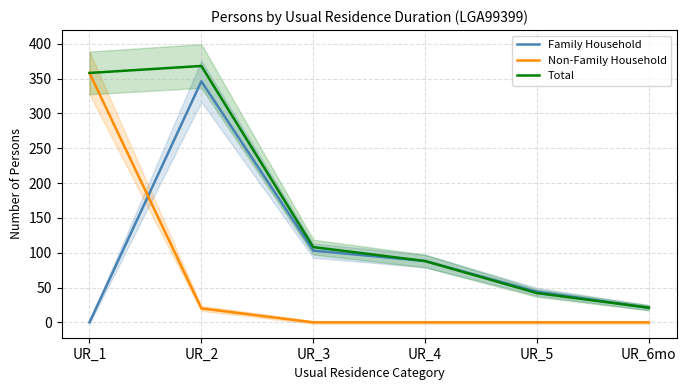

True or false: Family Household and Total intersect in this chart.

False